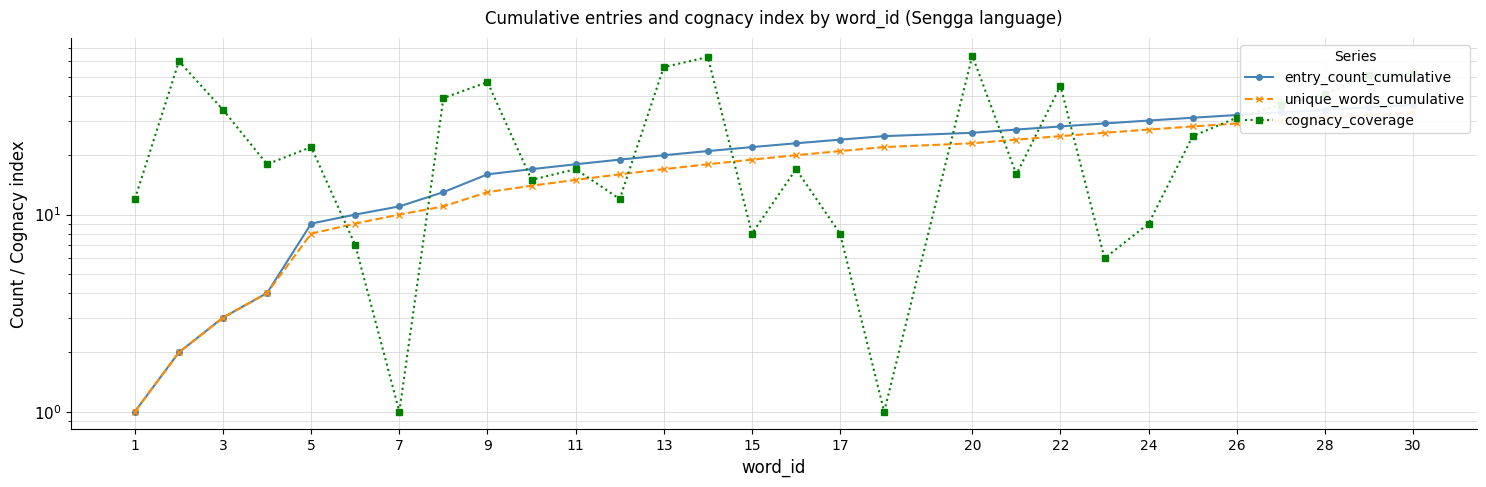

At which label does unique_words_cumulative reach its minimum?

1